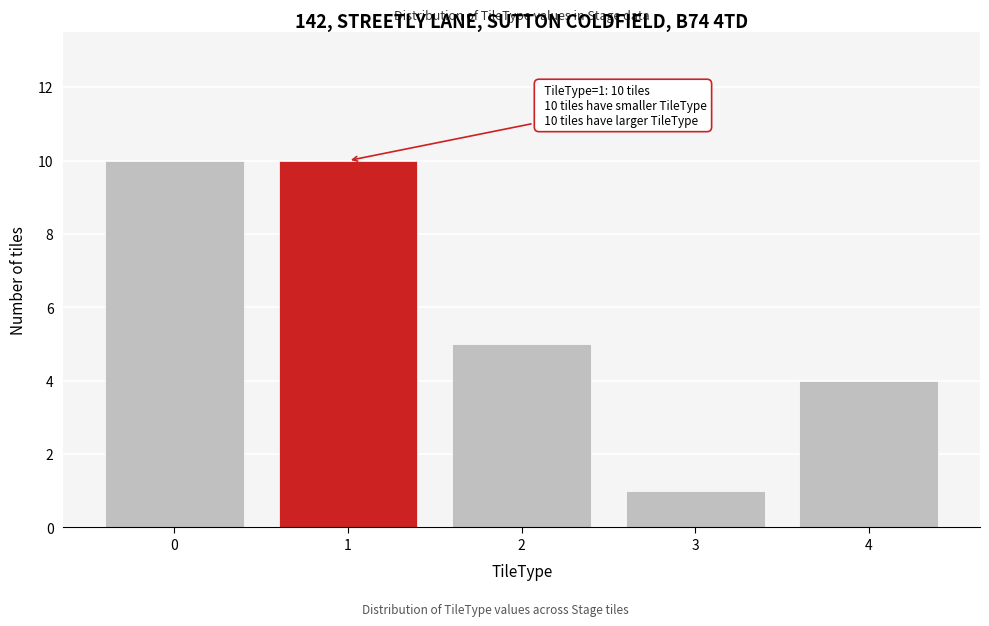

Reading left to right, extract all data points from this chart.

0=10	1=10	2=5	3=1	4=4